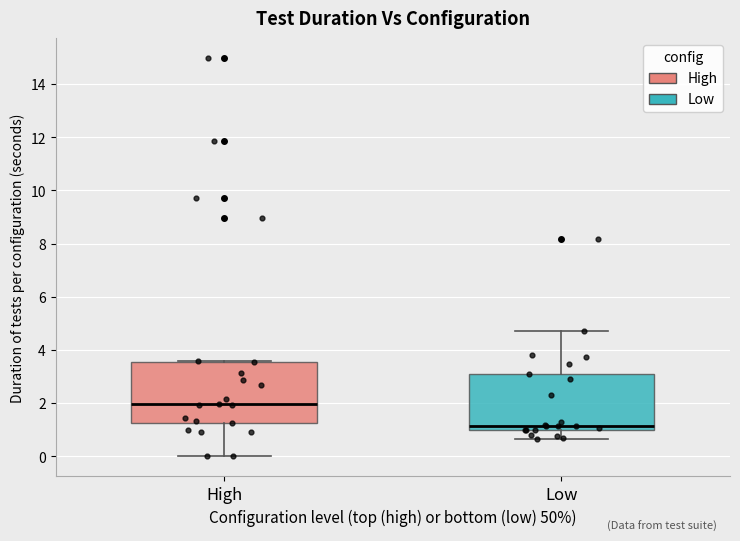

Which box is the tallest, from its lower edge to its upper edge?

High